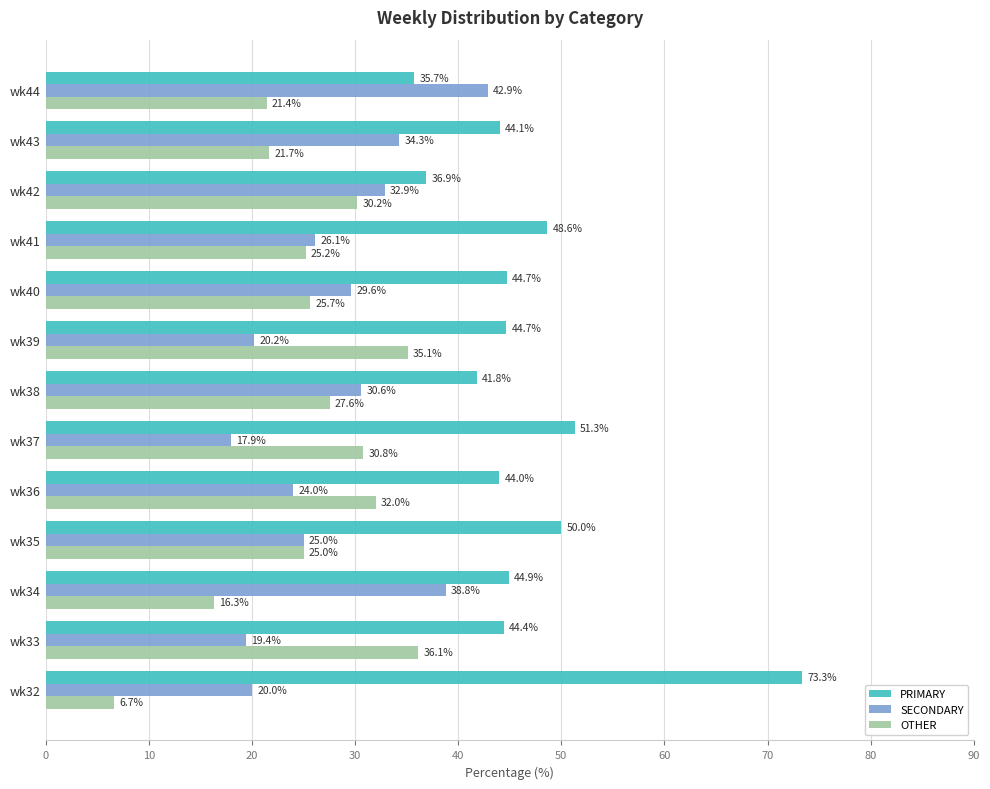

What is the difference between the maximum and minimum values in the OTHER series?

29.4